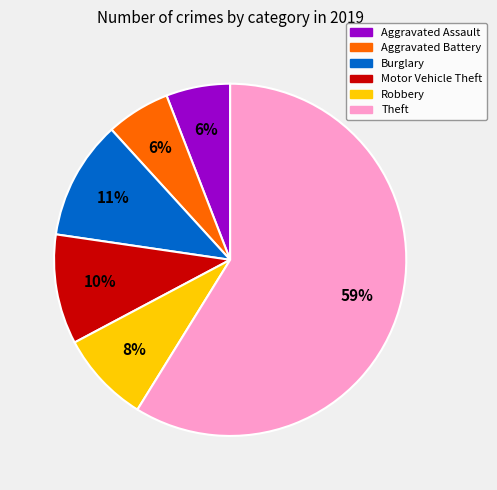

What is the largest slice in the pie chart?

Theft